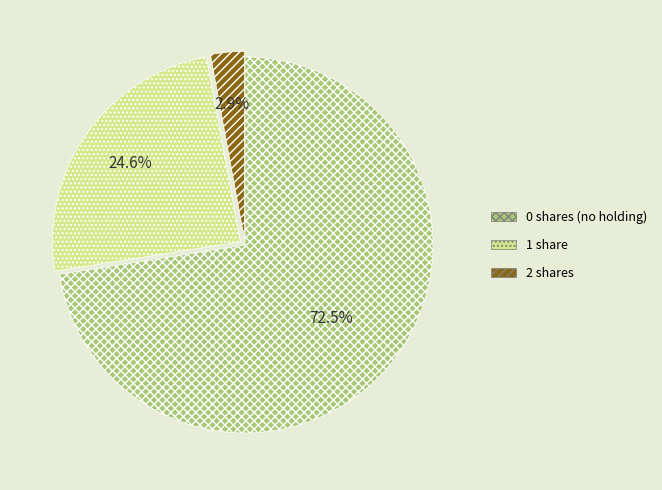

Approximately how many times larger is the value at 2 compared to 0?

0.0